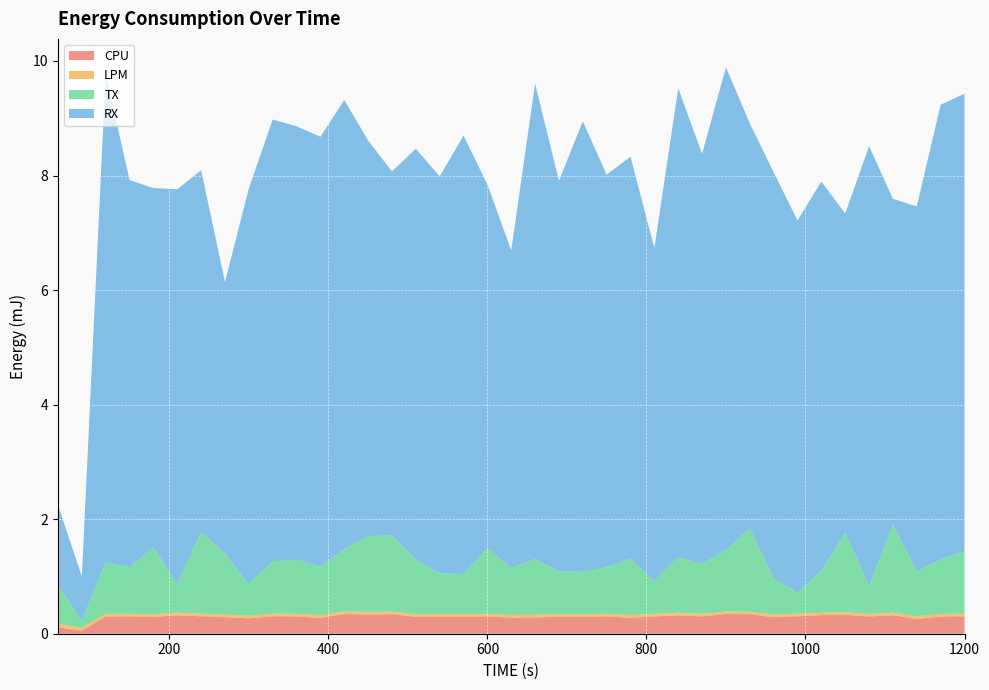

Reading left to right, list all the values displayed in this chart.

CPU: 60=0.1	90=0.1	120=0.3	150=0.3	180=0.3	210=0.3	240=0.3	270=0.3	300=0.3	330=0.3	360=0.3	390=0.3	420=0.3	450=0.3	480=0.3	510=0.3	540=0.3	570=0.3	600=0.3	630=0.3	660=0.3	690=0.3	720=0.3	750=0.3	780=0.3	810=0.3	840=0.3	870=0.3	900=0.3	930=0.3	960=0.3	990=0.3	1020=0.3	1050=0.3	1080=0.3	1110=0.3	1140=0.3	1170=0.3	1200=0.3
LPM: 60=0.1	90=0.1	120=0.0	150=0.0	180=0.0	210=0.0	240=0.0	270=0.0	300=0.0	330=0.0	360=0.0	390=0.0	420=0.0	450=0.0	480=0.0	510=0.0	540=0.0	570=0.0	600=0.0	630=0.0	660=0.0	690=0.0	720=0.0	750=0.0	780=0.0	810=0.0	840=0.0	870=0.0	900=0.0	930=0.0	960=0.0	990=0.0	1020=0.0	1050=0.0	1080=0.0	1110=0.0	1140=0.0	1170=0.0	1200=0.0
TX: 60=0.7	90=0.1	120=0.9	150=0.8	180=1.2	210=0.5	240=1.4	270=1.1	300=0.5	330=0.9	360=0.9	390=0.8	420=1.1	450=1.3	480=1.3	510=0.9	540=0.7	570=0.7	600=1.1	630=0.8	660=1.0	690=0.8	720=0.7	750=0.8	780=1.0	810=0.6	840=1.0	870=0.9	900=1.1	930=1.4	960=0.6	990=0.4	1020=0.7	1050=1.4	1080=0.5	1110=1.5	1140=0.8	1170=1.0	1200=1.1
RX: 60=1.4	90=0.8	120=8.5	150=6.8	180=6.3	210=6.9	240=6.3	270=4.7	300=6.9	330=7.7	360=7.6	390=7.5	420=7.8	450=6.9	480=6.4	510=7.2	540=6.9	570=7.7	600=6.4	630=5.5	660=8.3	690=6.8	720=7.9	750=6.9	780=7.0	810=5.8	840=8.2	870=7.2	900=8.4	930=7.1	960=7.1	990=6.5	1020=6.8	1050=5.6	1080=7.7	1110=5.7	1140=6.4	1170=7.9	1200=8.0